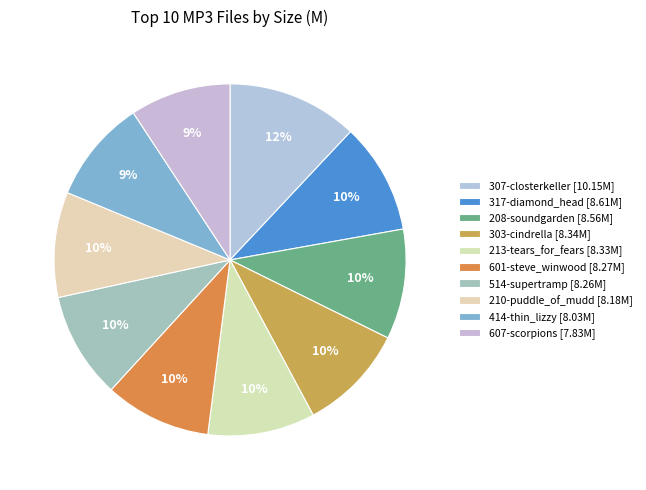

To the nearest percent, what is the combined percentage of 601-steve_winwood and 208-soundgarden?

20%